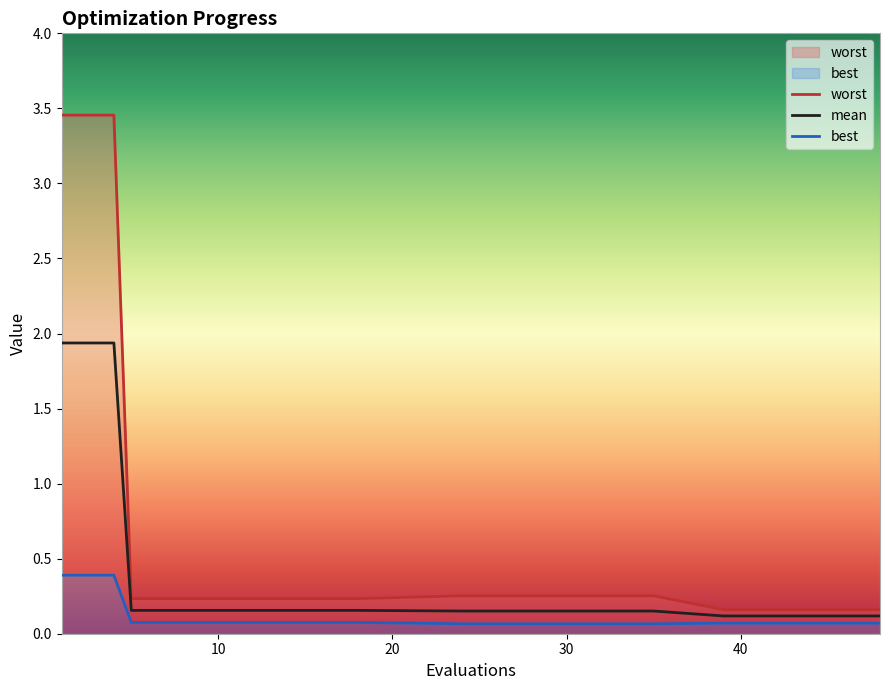

Rank the series at 10 from highest to lowest value.

worst, mean, best